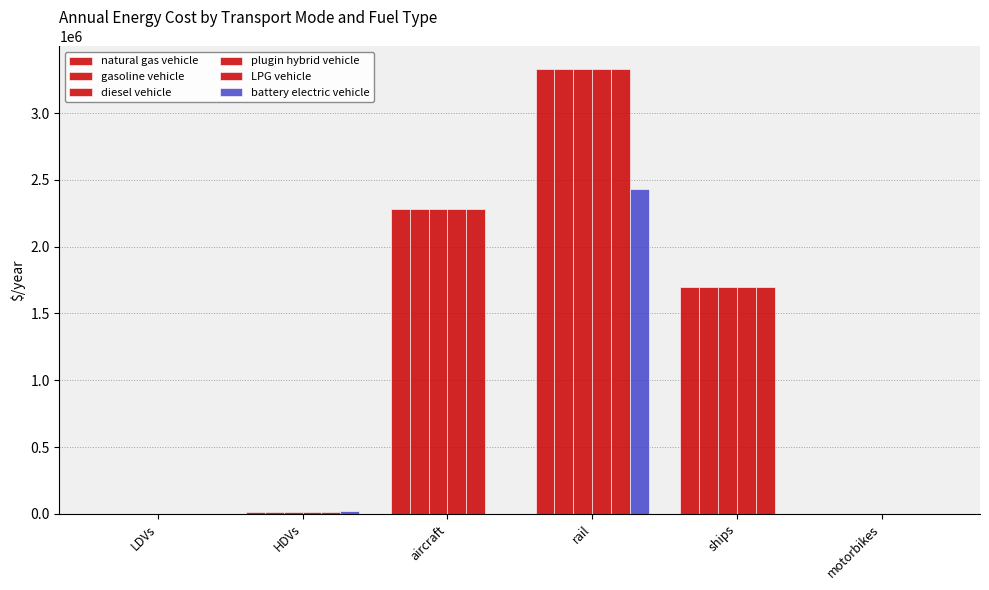

What is the difference between the maximum and second lowest values in the LPG vehicle series?

3331463.4